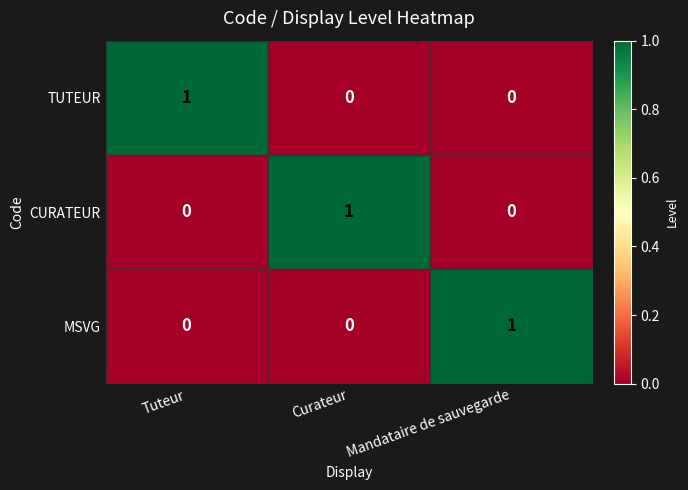

What is the spread (max minus min) of values at Mandataire de sauvegarde?

1